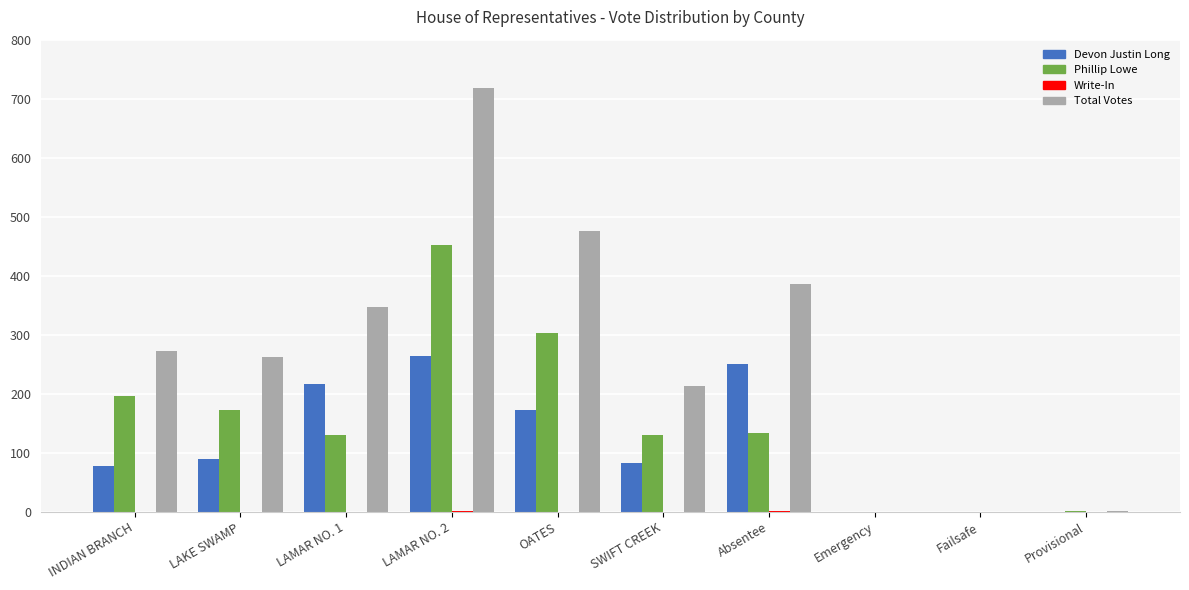

Which series has the largest total across all categories?

Total Votes